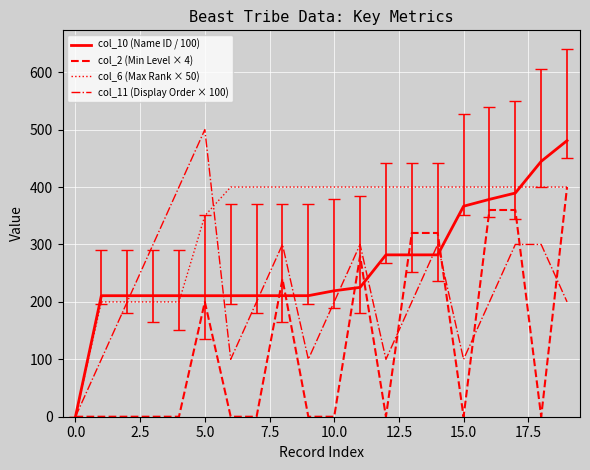

How many col_2 (Min Level × 4) values are between 0 and 320?

17